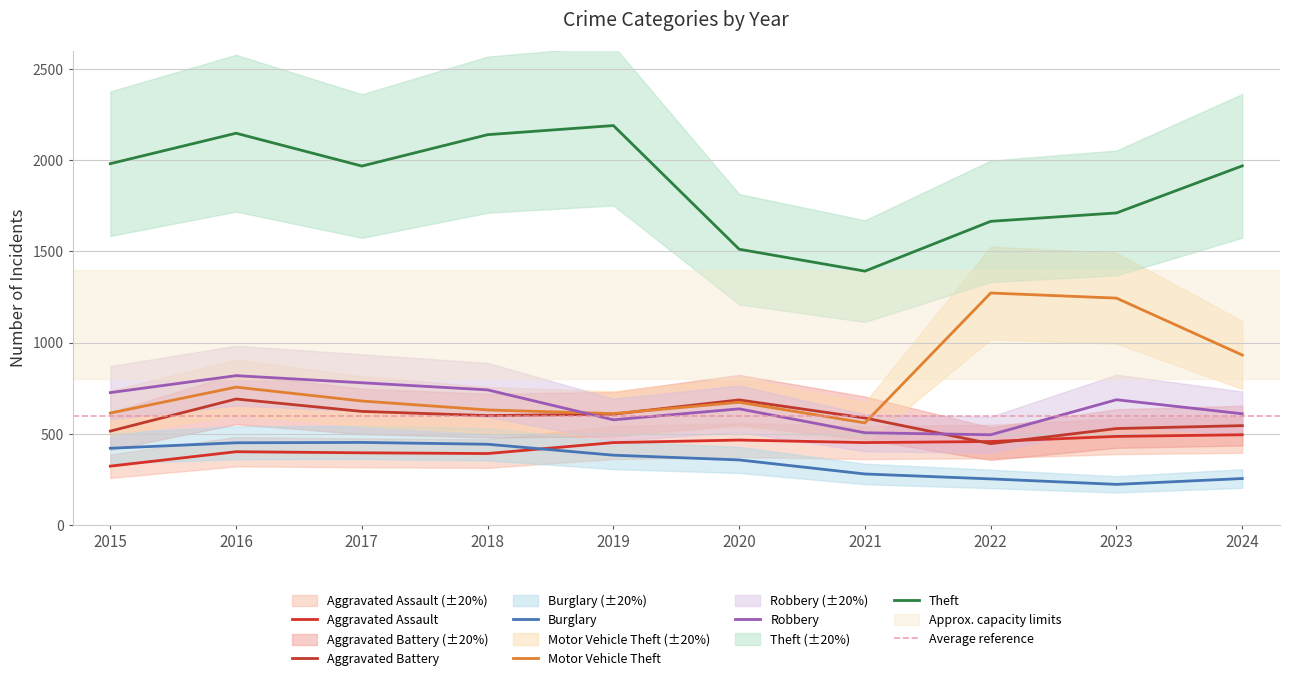

Count the number of data series in this chart.

6